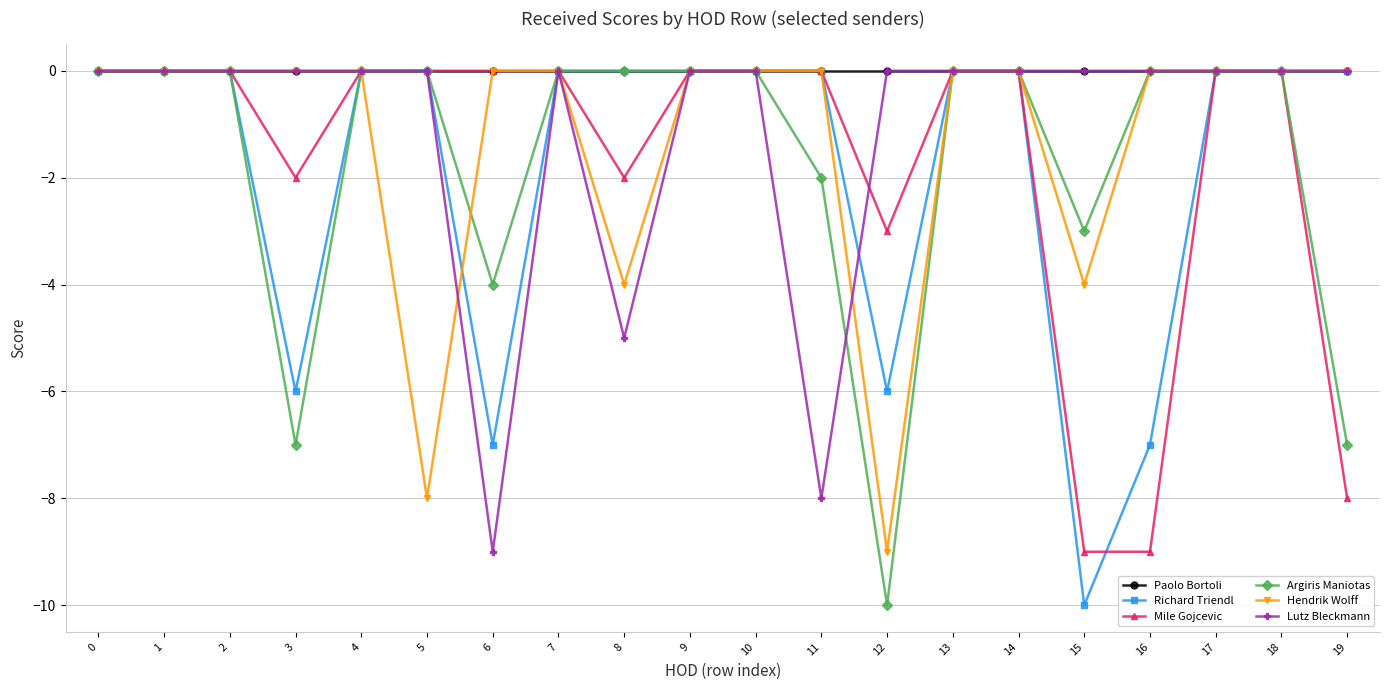

What is the total value across all series at 12?

-28